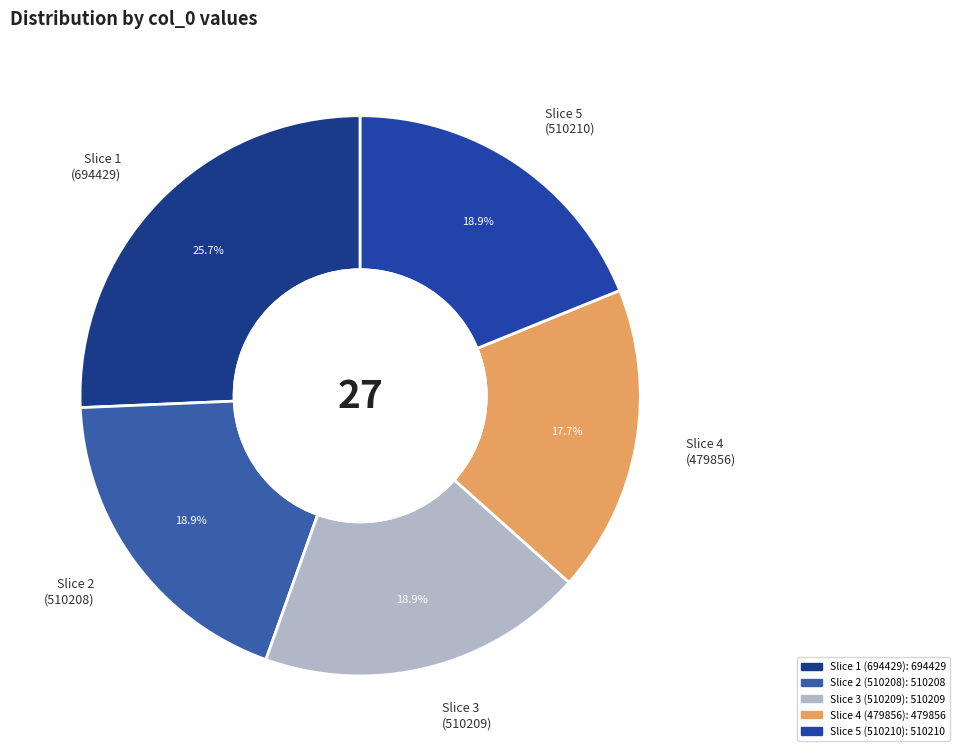

What is the smallest slice in the pie chart?

Slice 4 (479856)